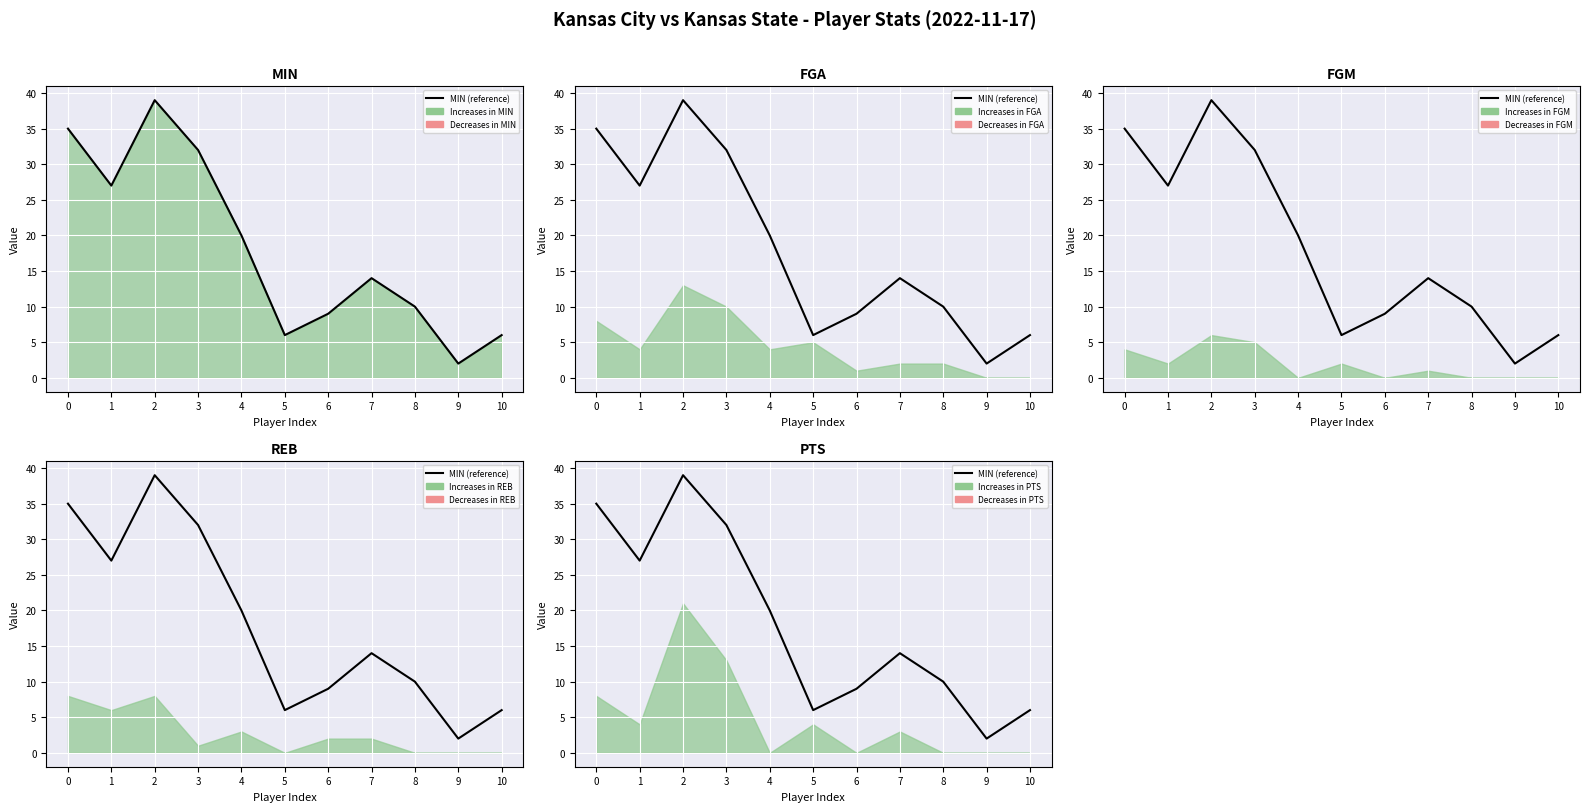

At which category does the data reach its first local valley?

1